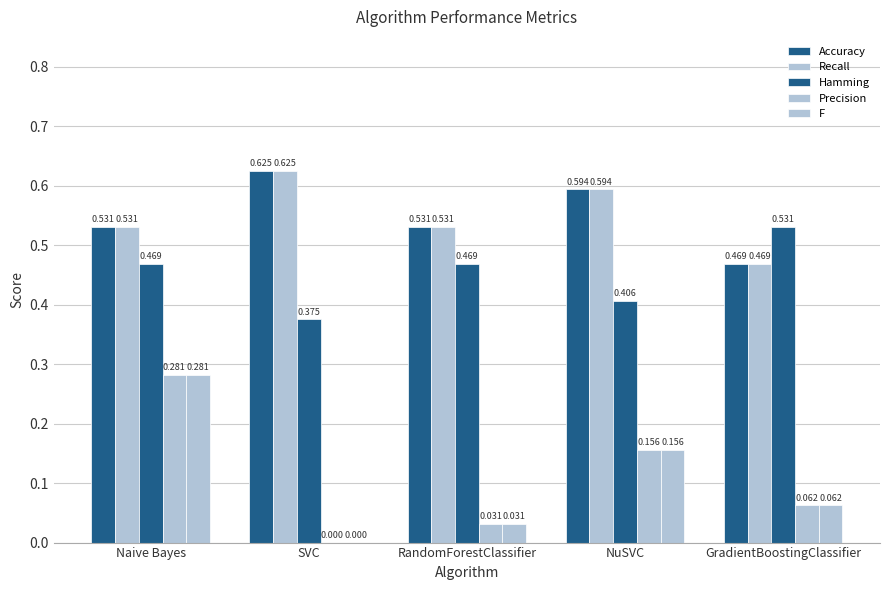

What is the greatest value displayed?

0.6